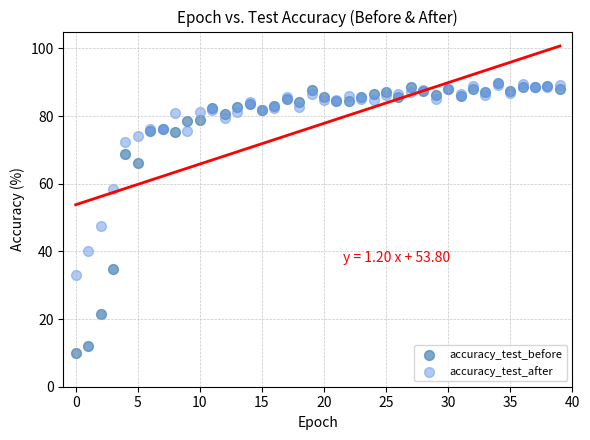

In the accuracy_test_after series, what Y value is closest to 61?

58.5